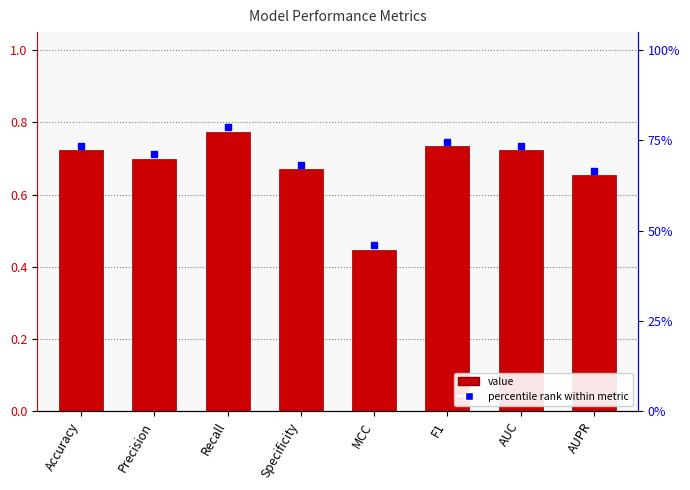

What position from the right is AUPR?

1